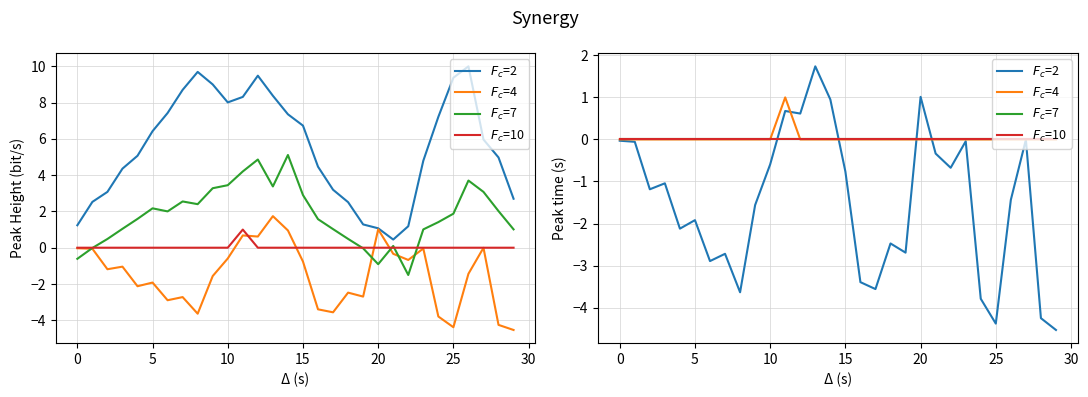

Is the value of $F_c$=10 at 19 greater than the value of $F_c$=2 at 5?

Yes